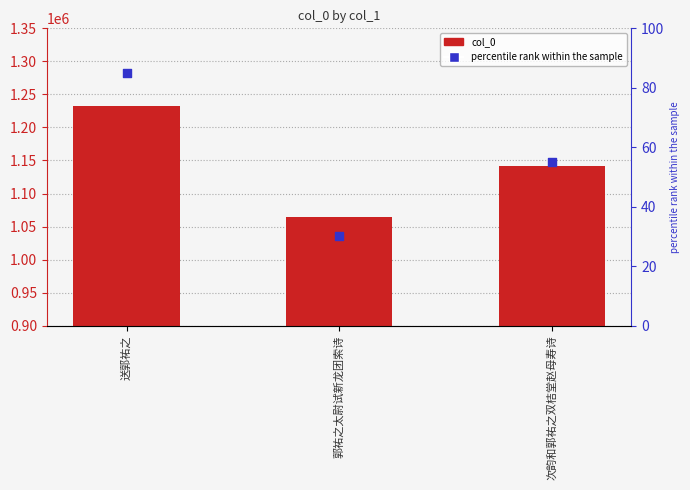

Which series has the largest total across all categories?

col_0